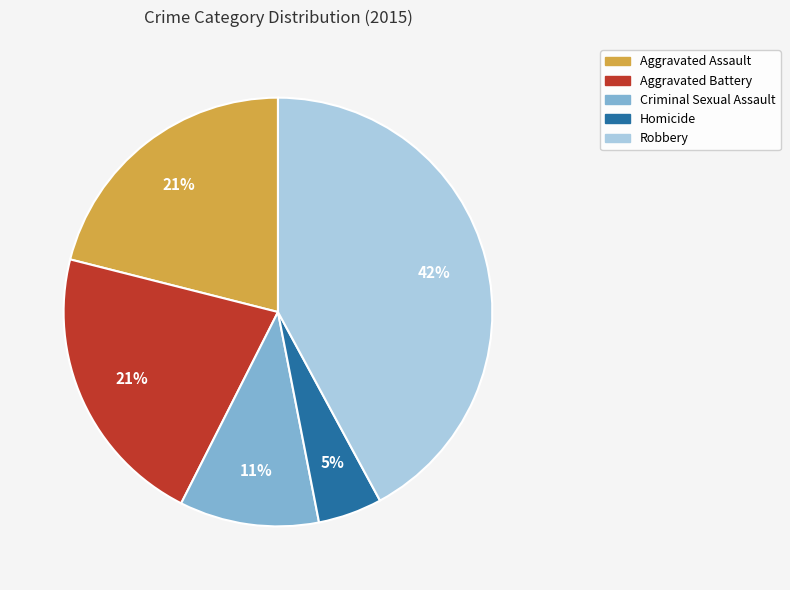

What percentage is the Aggravated Assault slice, to the nearest percent?

21%